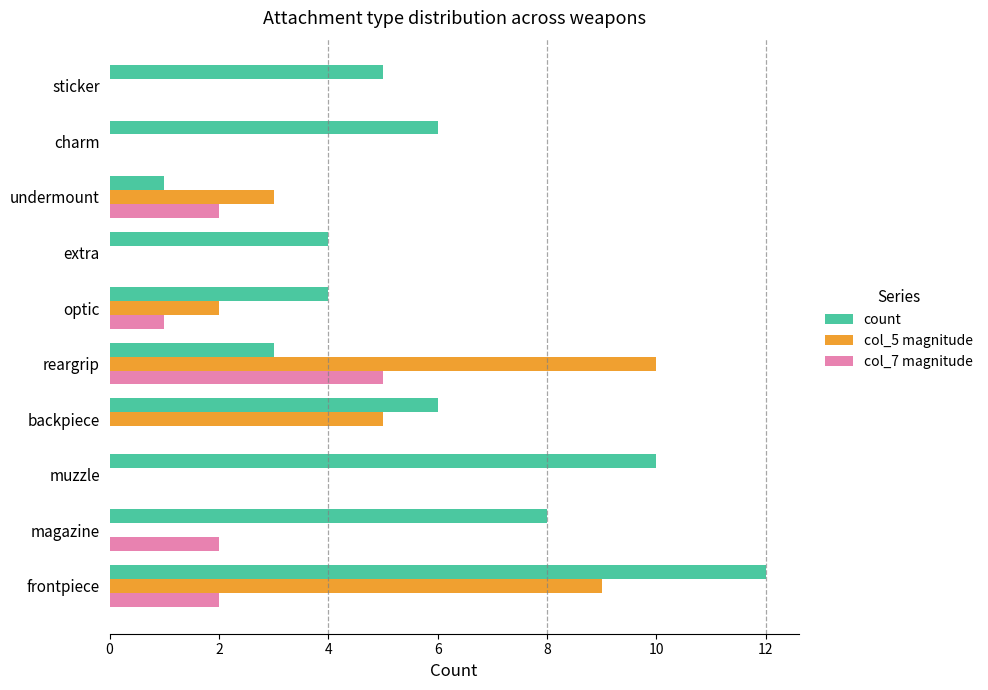

Is it true that count equals 4 at optic?

True